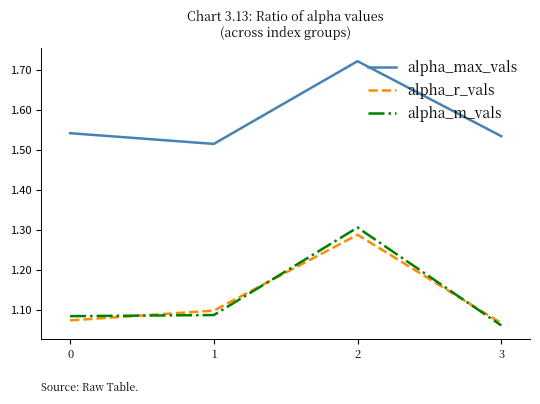

How many lines are shown in the chart?

3